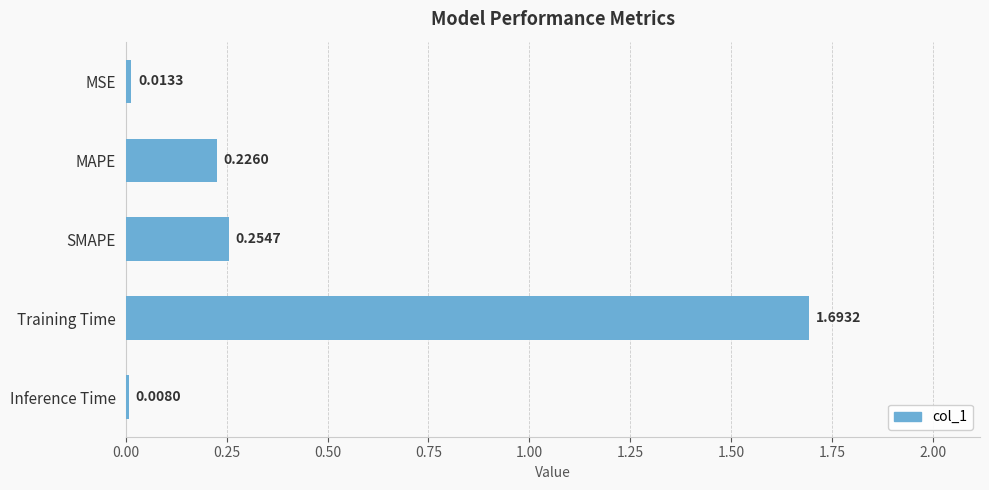

Which label corresponds to the largest value in the chart?

Training Time